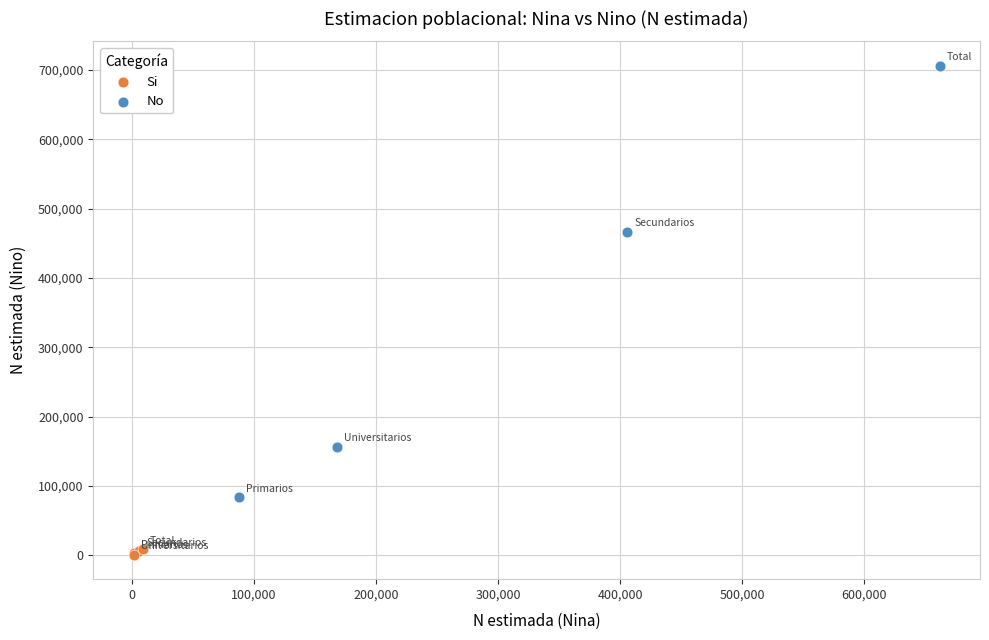

Which series contains the lowest Y value?

Si